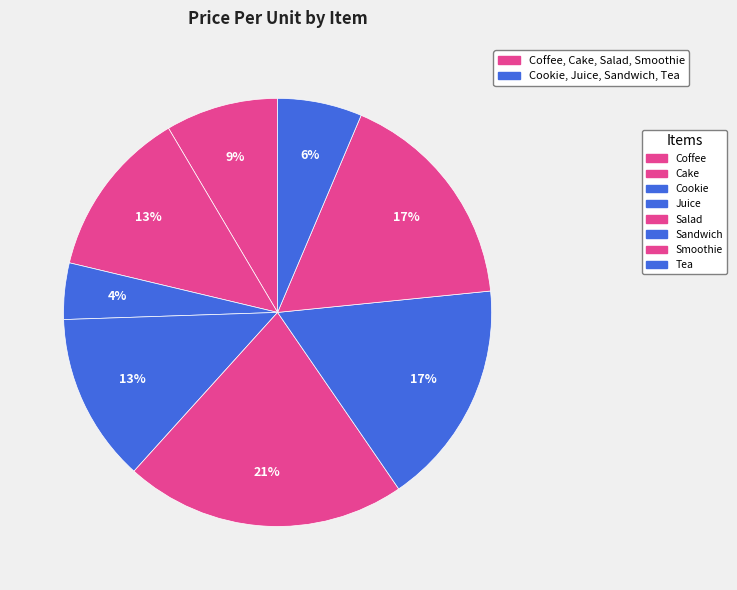

Between Cake and Smoothie, which is larger?

Smoothie